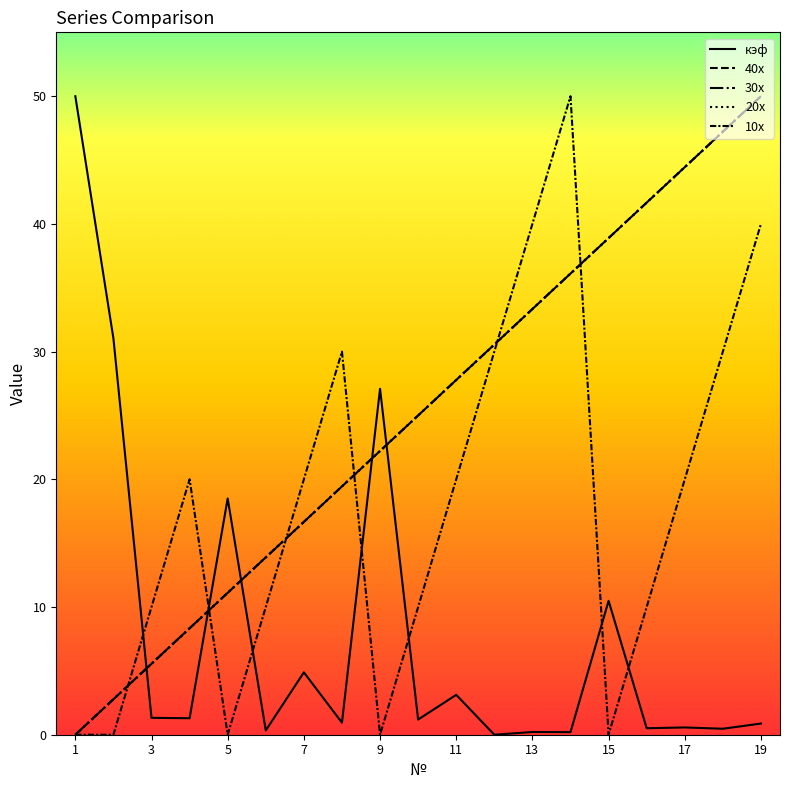

What is the value of the 30x point at the 9th from the left?

22.2